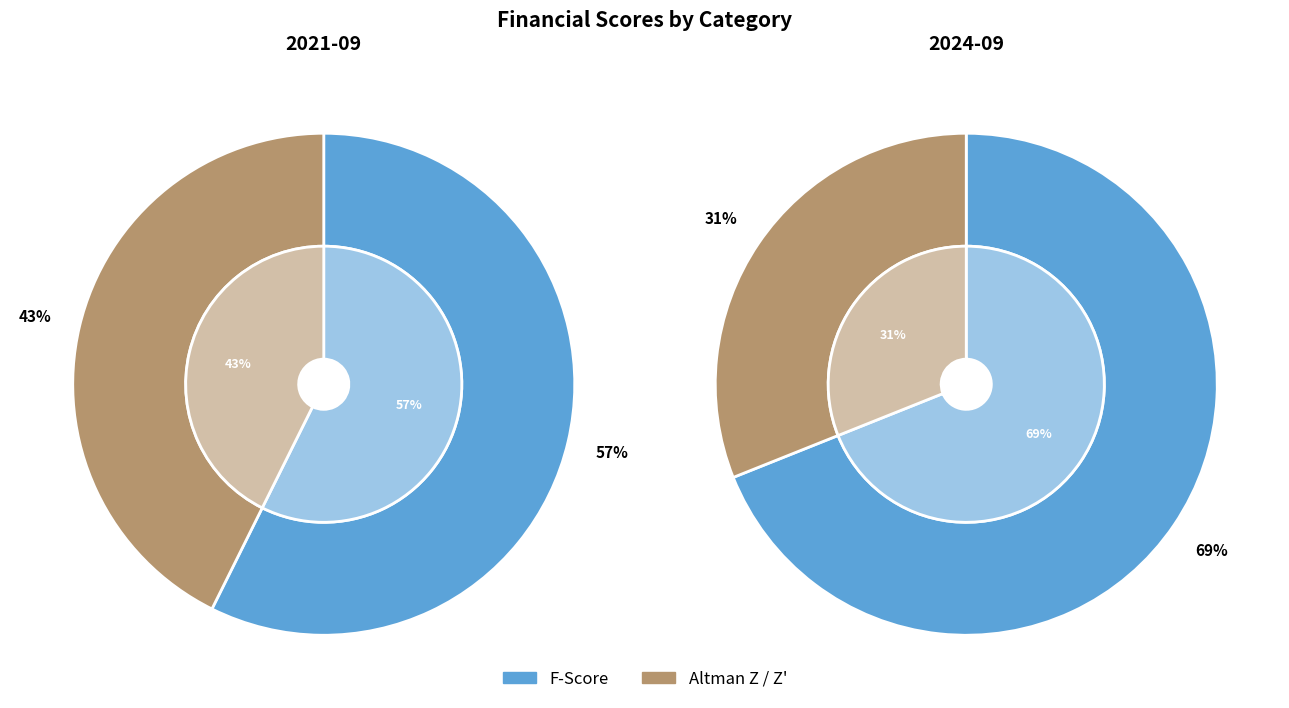

To the nearest percent, what is the difference between the Altman Z / Z' and F-Score slice percentages?

38%